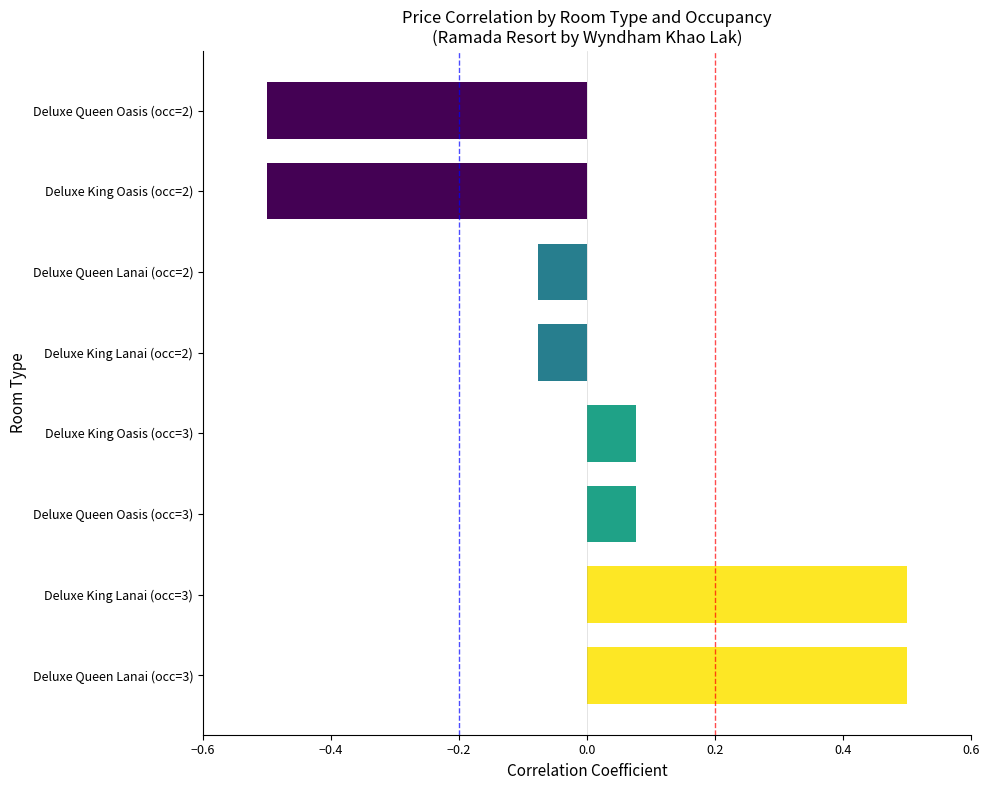

How many positive values are there?

4